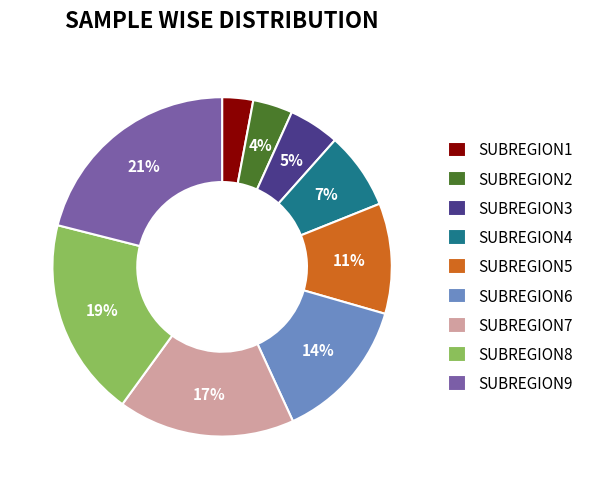

Combined, do SUBREGION9 and SUBREGION7 account for over 50%?

No